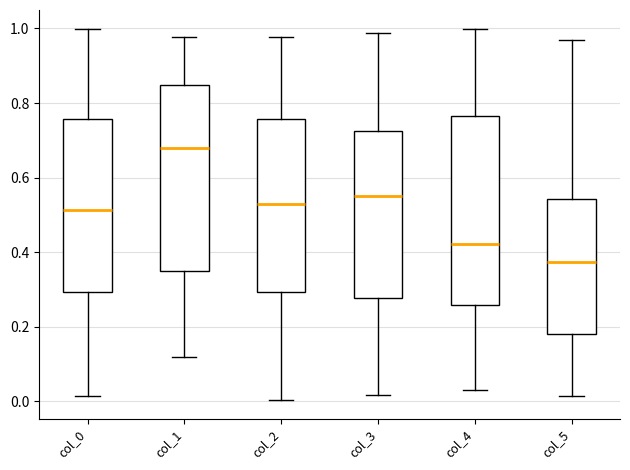

Which box's median line is the lowest?

col_5